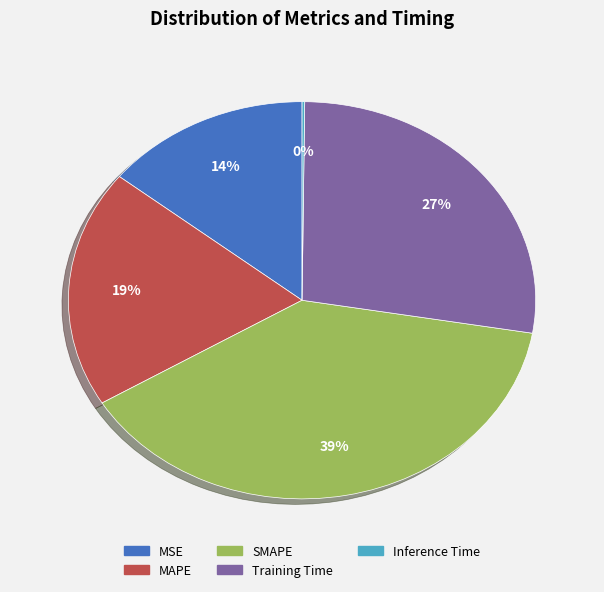

To the nearest percent, what is the average slice percentage?

20%